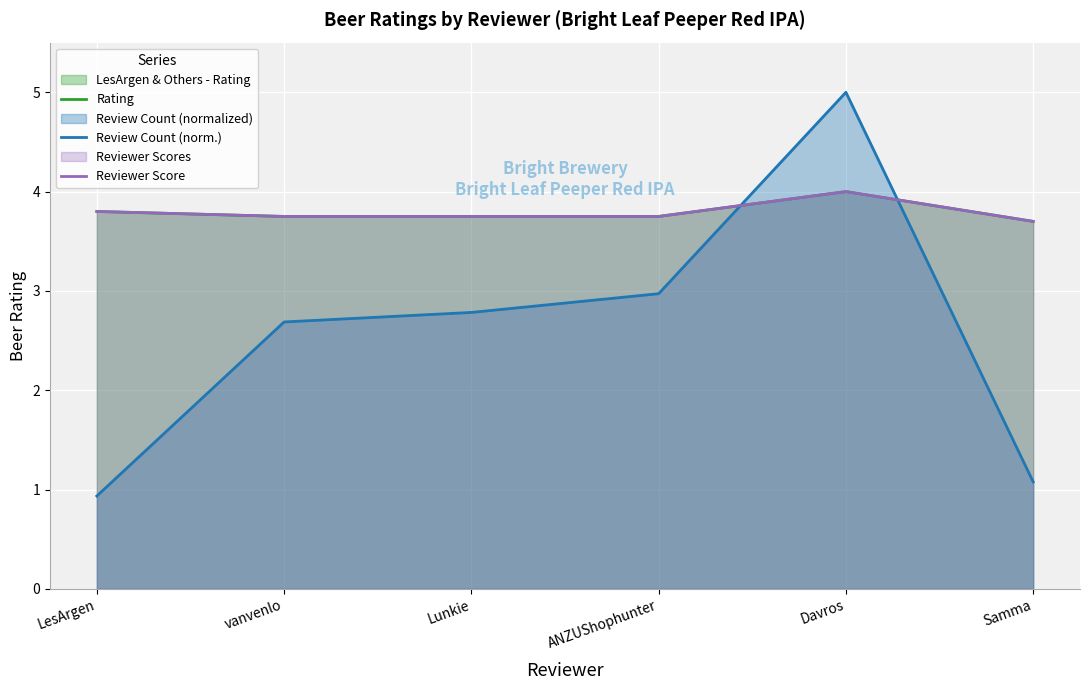

What value does the Rating series have at Lunkie?

3.8